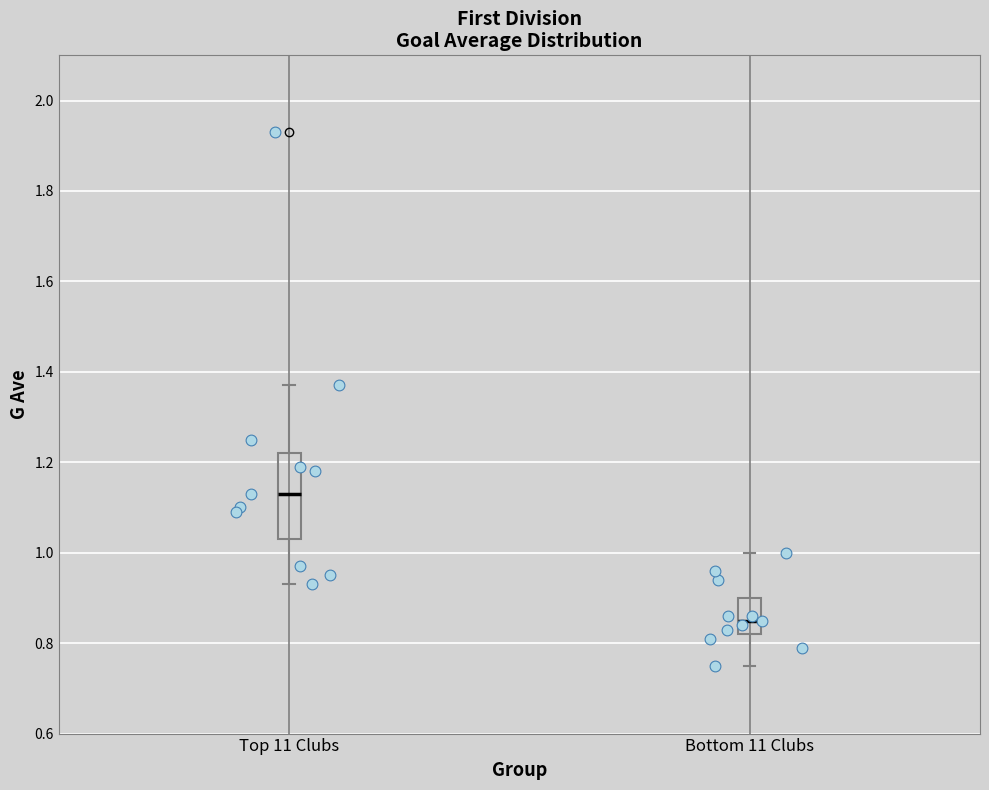

Reading left to right, read every box against the y-axis: the position of its median line, the range the box covers, and the ends of its whiskers. The values are not printed on the chart, so give them approximately, as read against the axis.

Top 11 Clubs: median 1.14, box 1.04 to 1.22, whiskers 0.94 to 1.38
Bottom 11 Clubs: median 0.86, box 0.82 to 0.90, whiskers 0.76 to 1.00